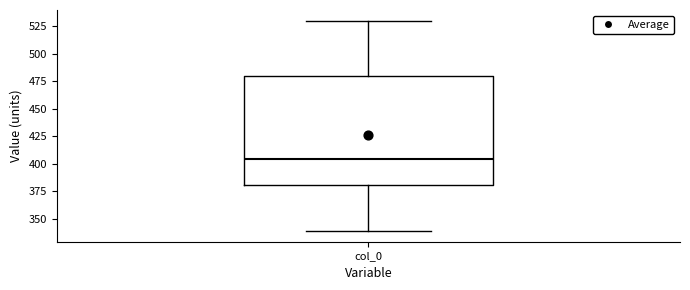

Where is the lower edge of the box for col_0 on the y-axis? The values are not printed on the chart, so give them approximately, as read against the axis.

380